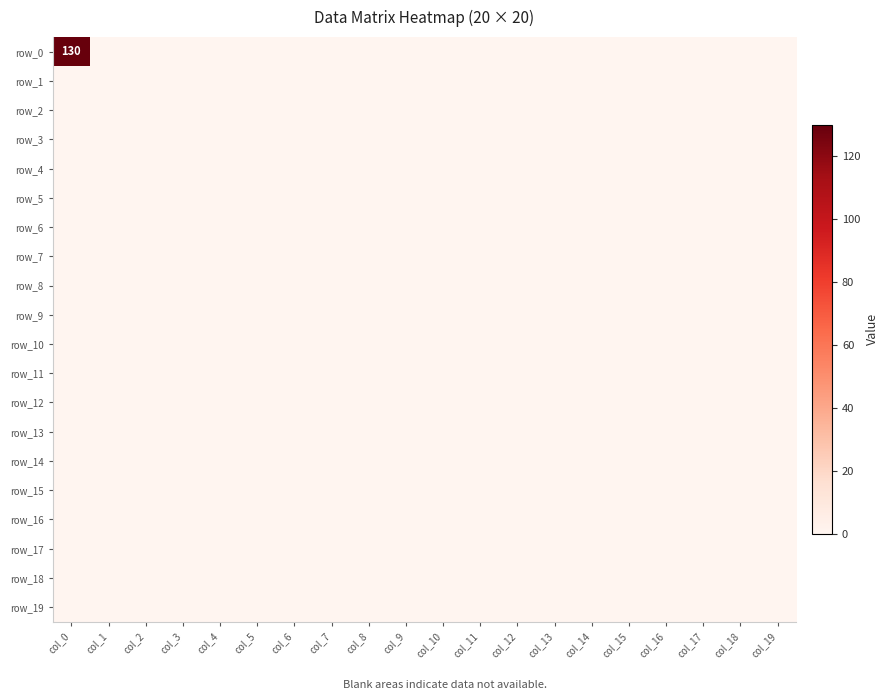

The value of row_0 at col_5 is 0. True or false?

True